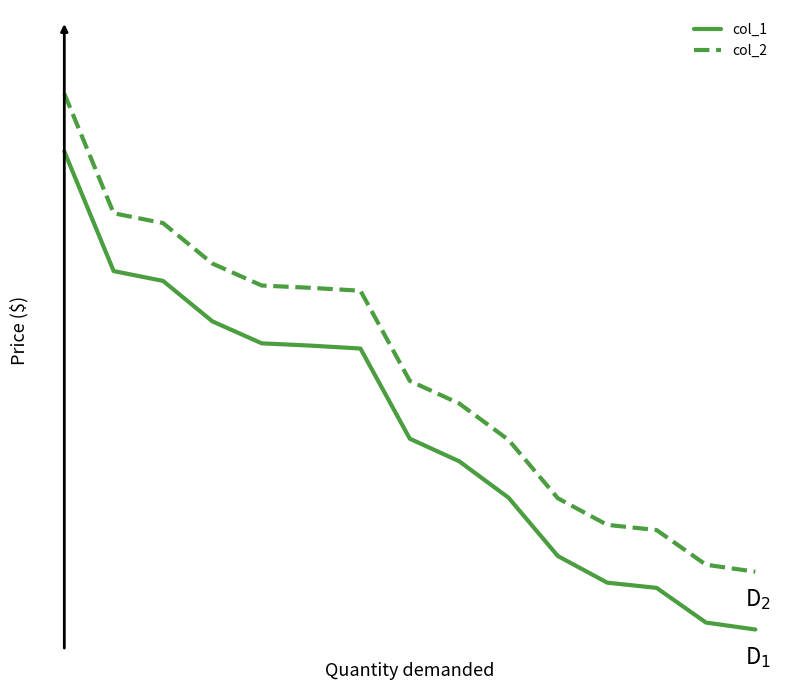

Rank the series by their maximum value, from highest to lowest.

col_2, col_1